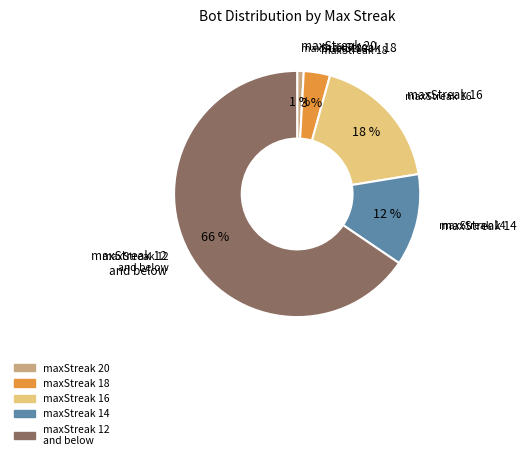

Which category has the biggest portion of the pie?

maxStreak 12 and below